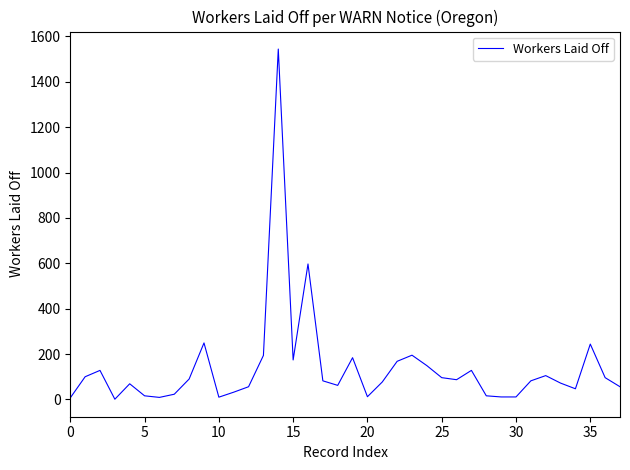

What is the difference between the maximum and minimum values?

1543